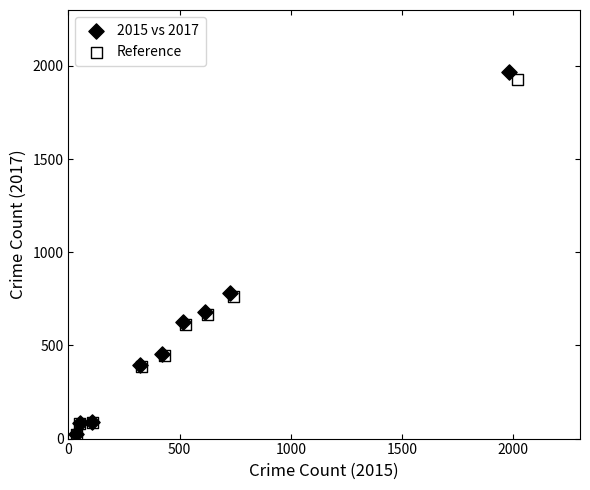

Which series has the widest spread of Y values?

2015 vs 2017